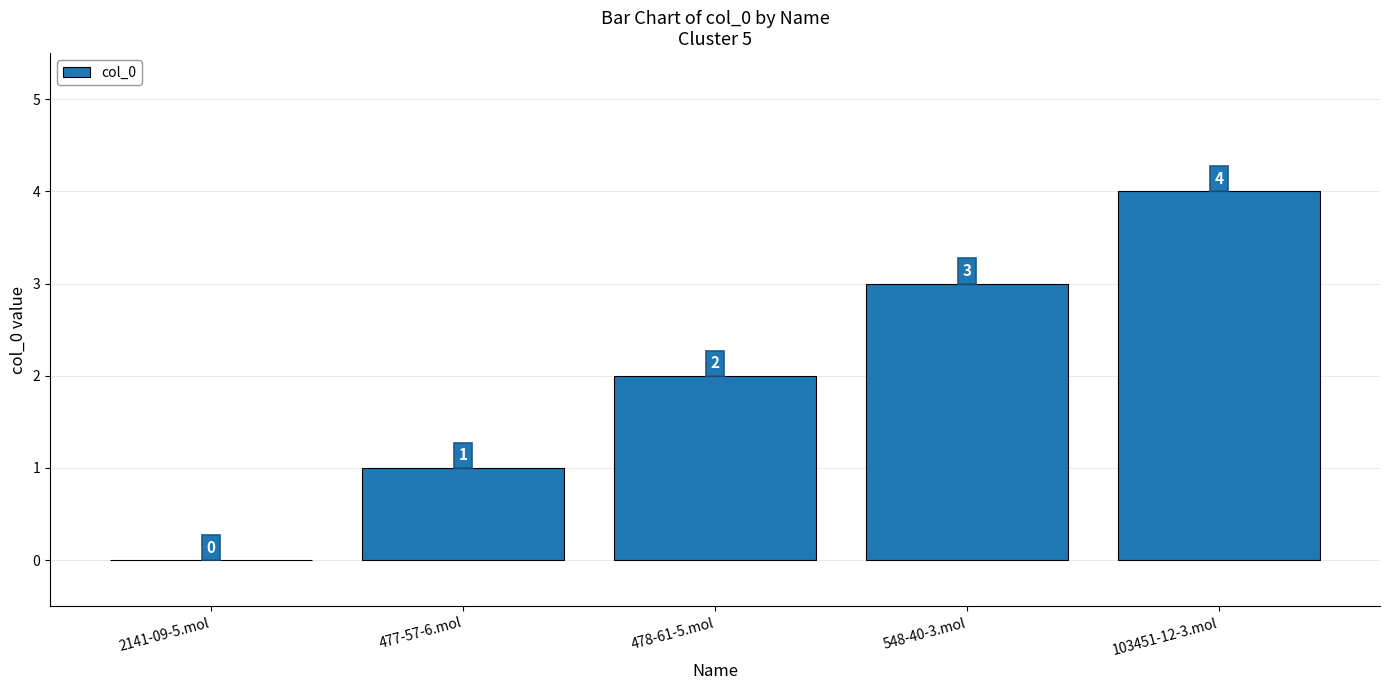

Which has a higher value, 103451-12-3.mol or 548-40-3.mol?

103451-12-3.mol